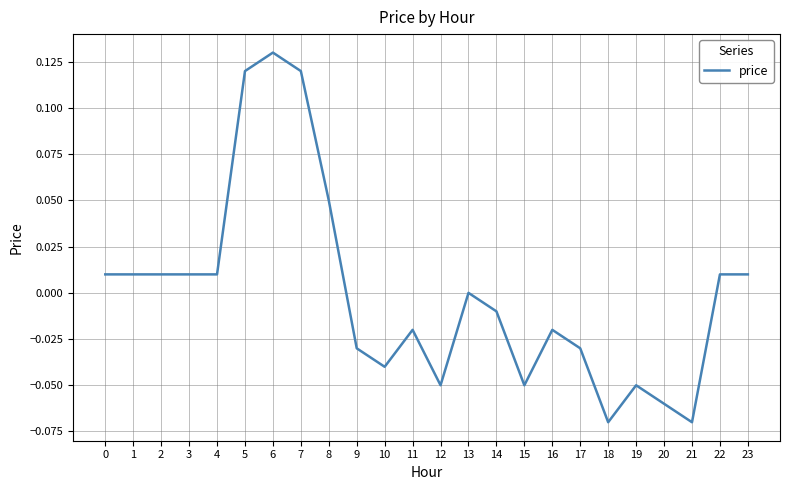

How many lines are shown in the chart?

1